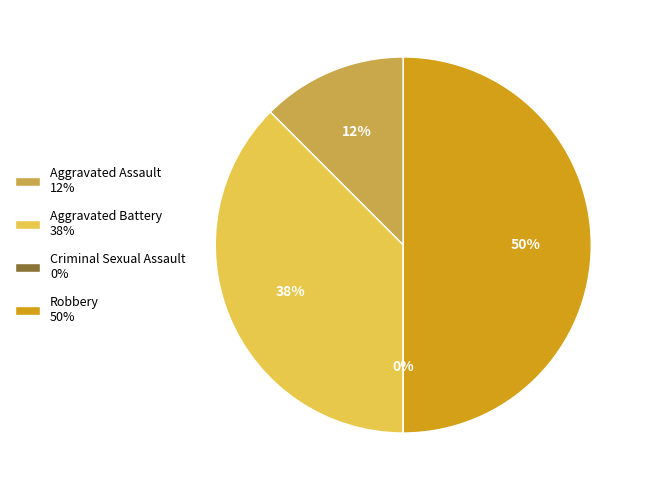

Does Robbery account for over 50% of the chart?

No